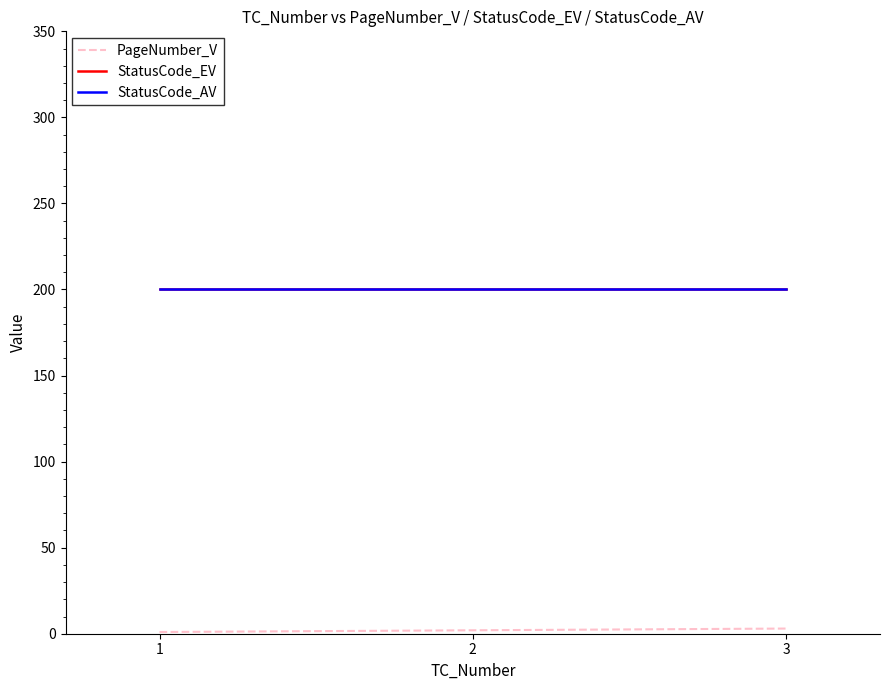

How many lines are shown in the chart?

3